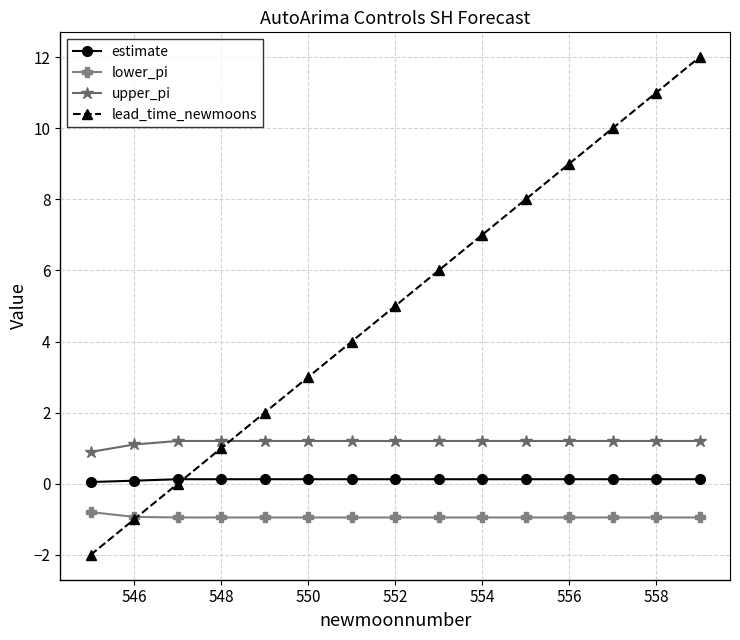

What is the maximum value shown in the chart?

12.0